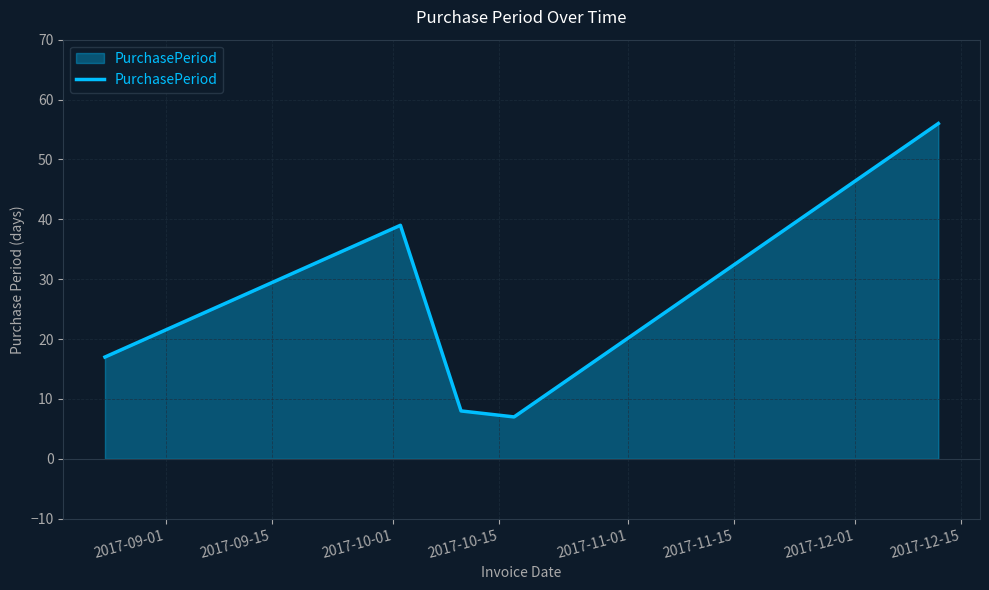

What is the sum of all values?

127